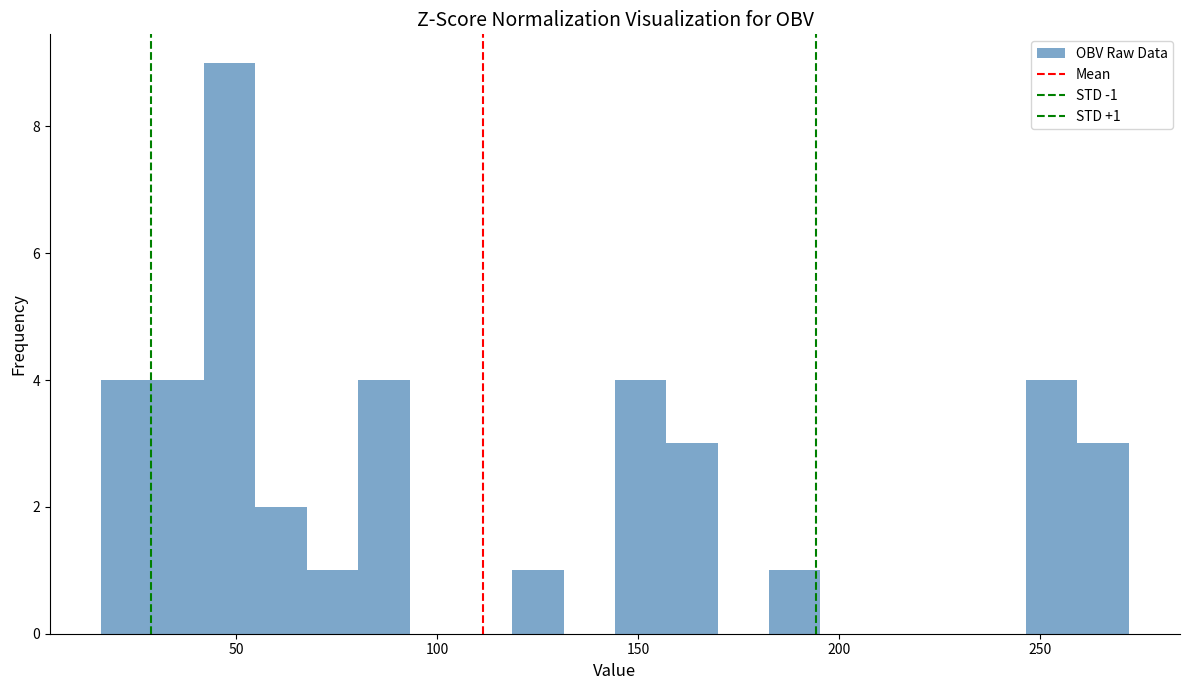

Read against the x-axis, roughly where is the centre of the tallest bar?

50